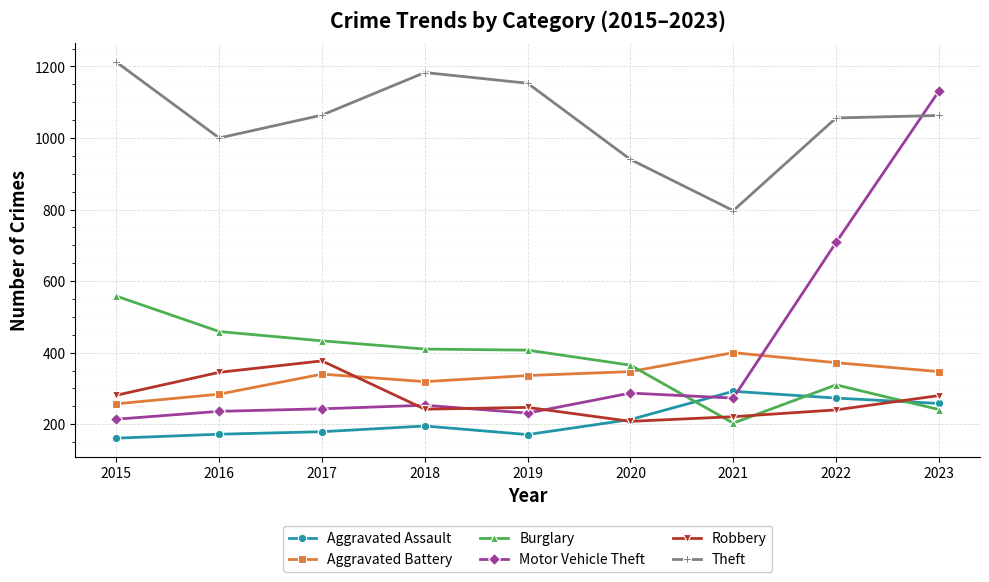

At 2017, list the series in order from largest to smallest.

Theft, Burglary, Robbery, Aggravated Battery, Motor Vehicle Theft, Aggravated Assault